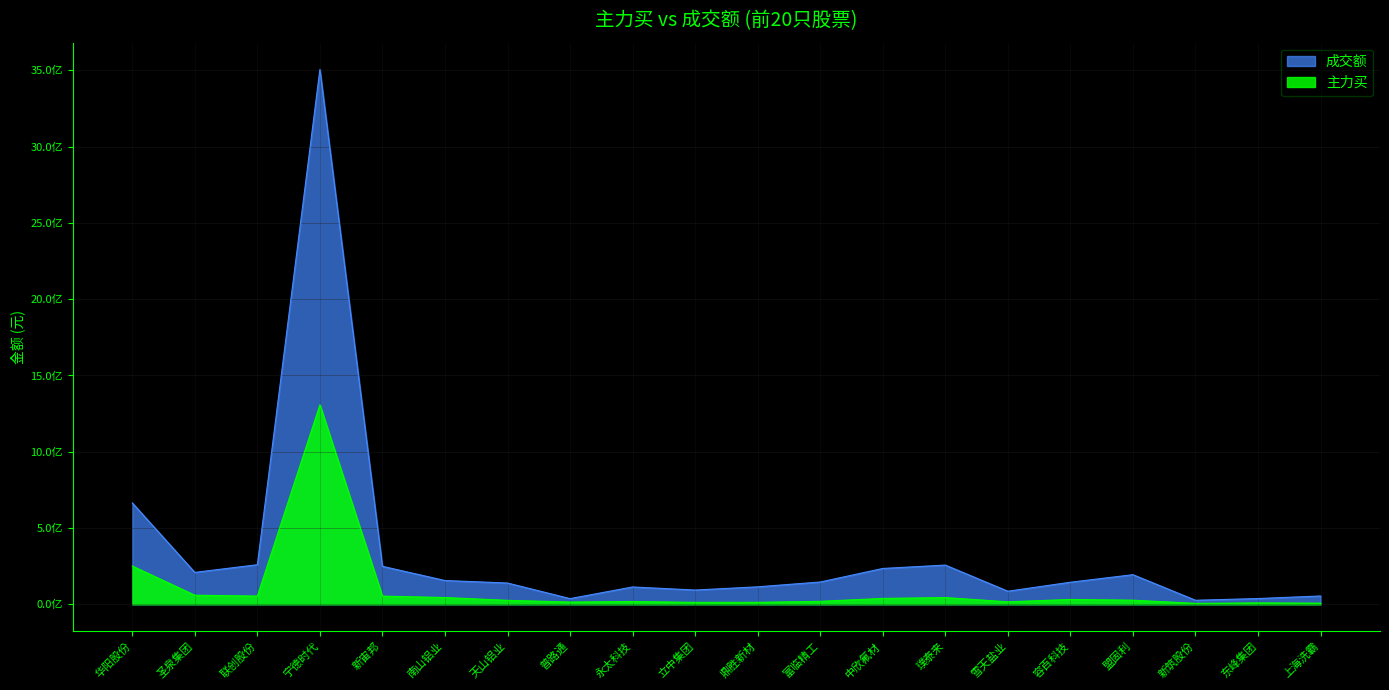

What is the average value of the 成交额 series?

336140990